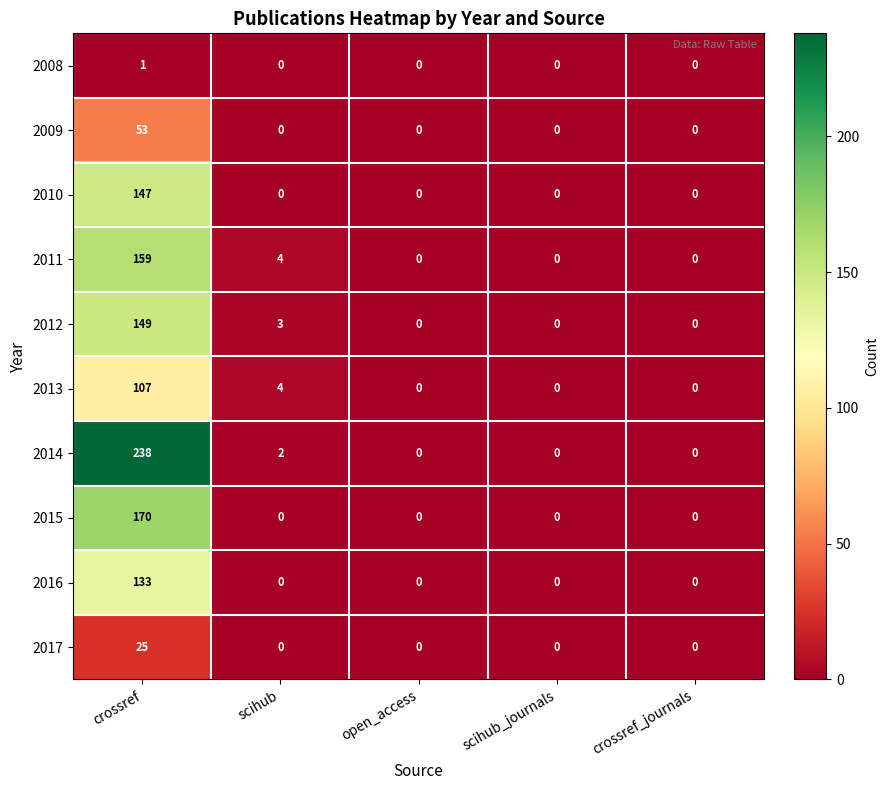

Which series has the widest spread of values?

2014